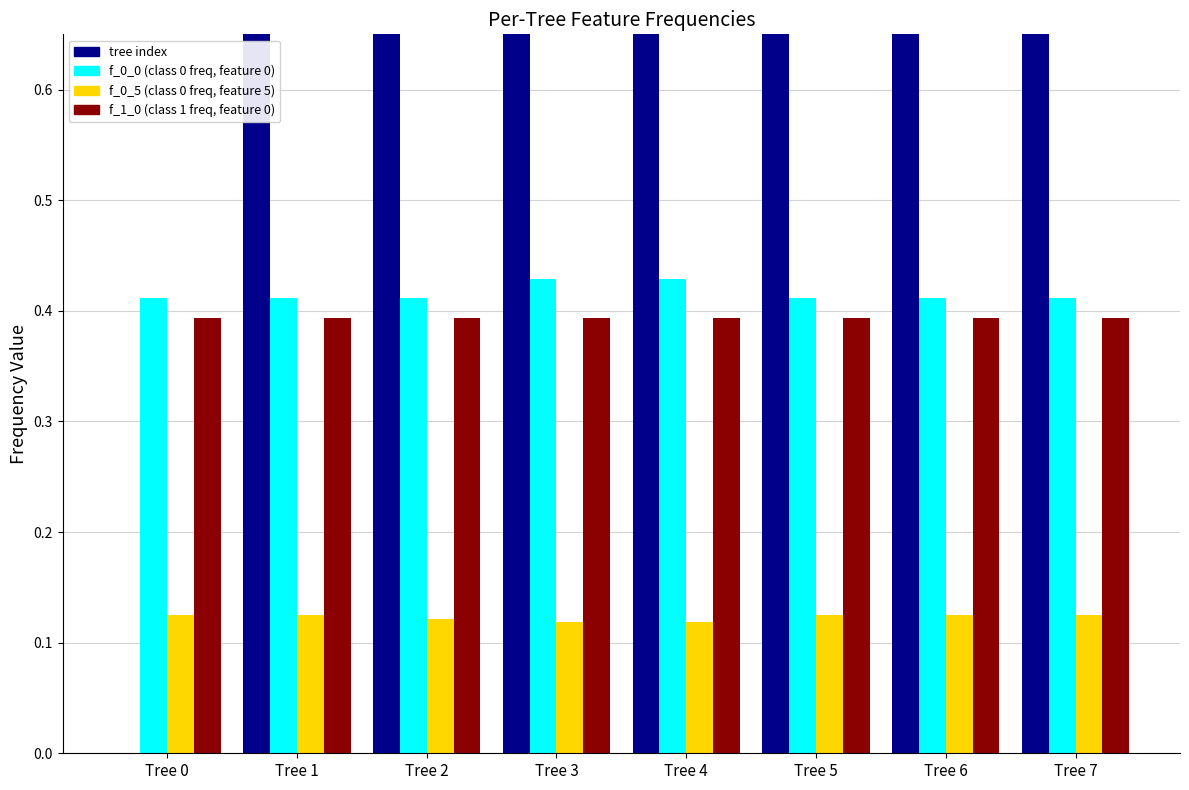

What is the difference between the highest and lowest values at Tree 5?

4.9